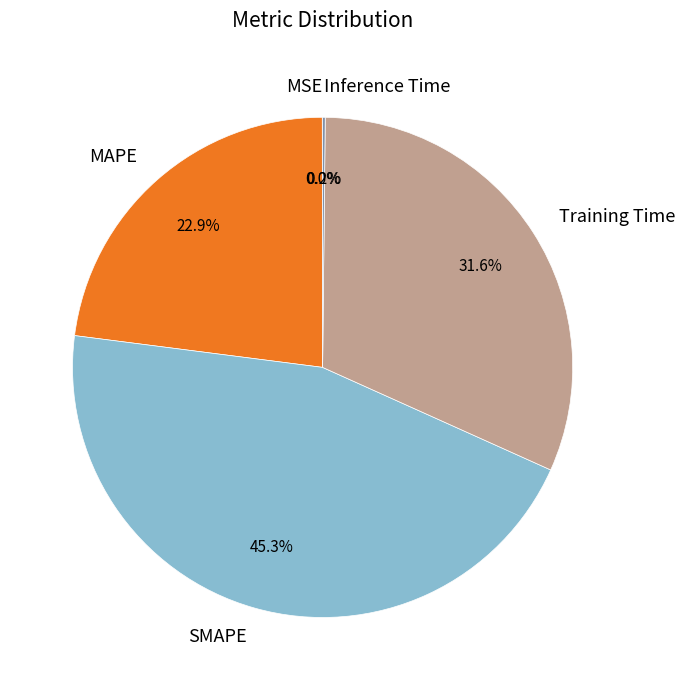

Combined, do Training Time and SMAPE account for over 50%?

Yes